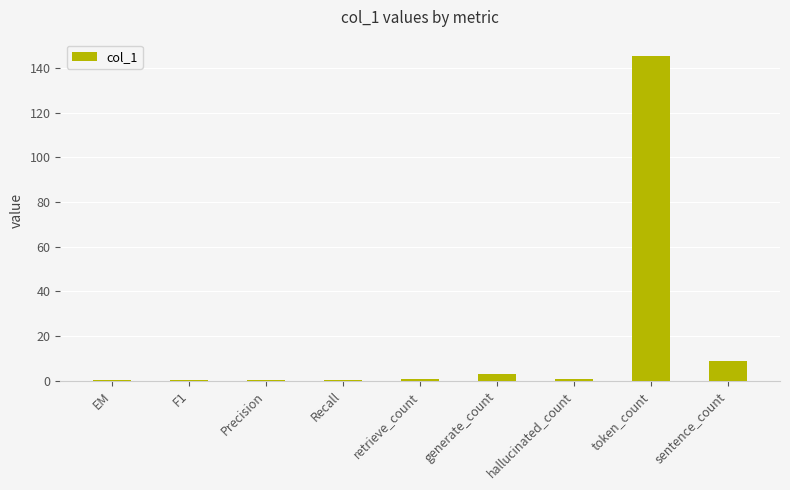

Reading right to left, transcribe all the data shown in this chart.

8.7	145.4	1.0	2.9	1.0	0.2	0.2	0.2	0.2